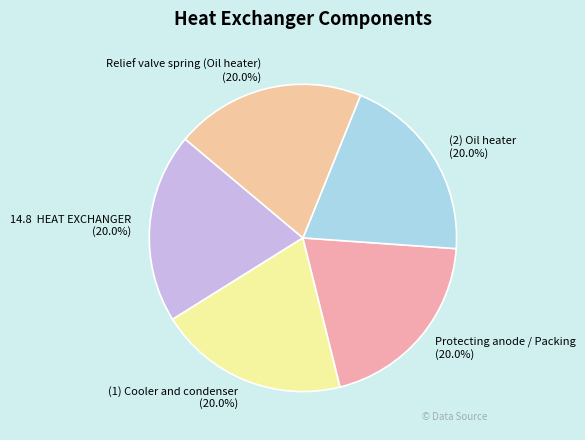

What is the ratio of the value at Relief valve spring (Oil heater) to the value at Protecting anode / Packing?

1.0